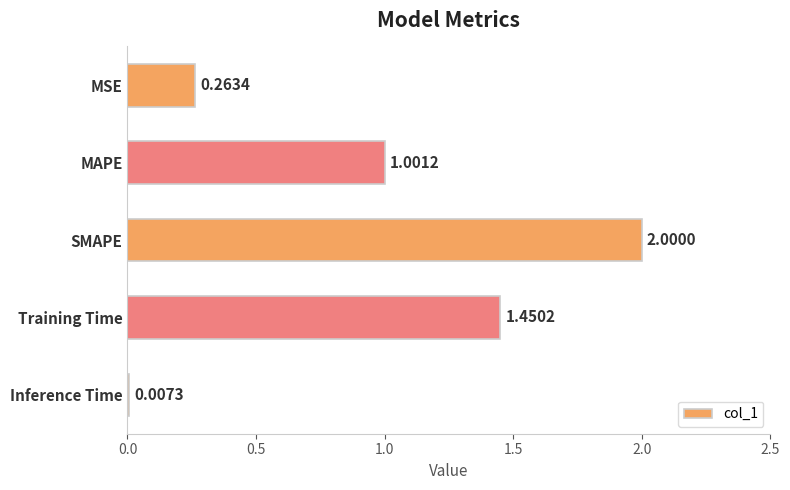

Between MAPE and Inference Time, which is larger?

MAPE